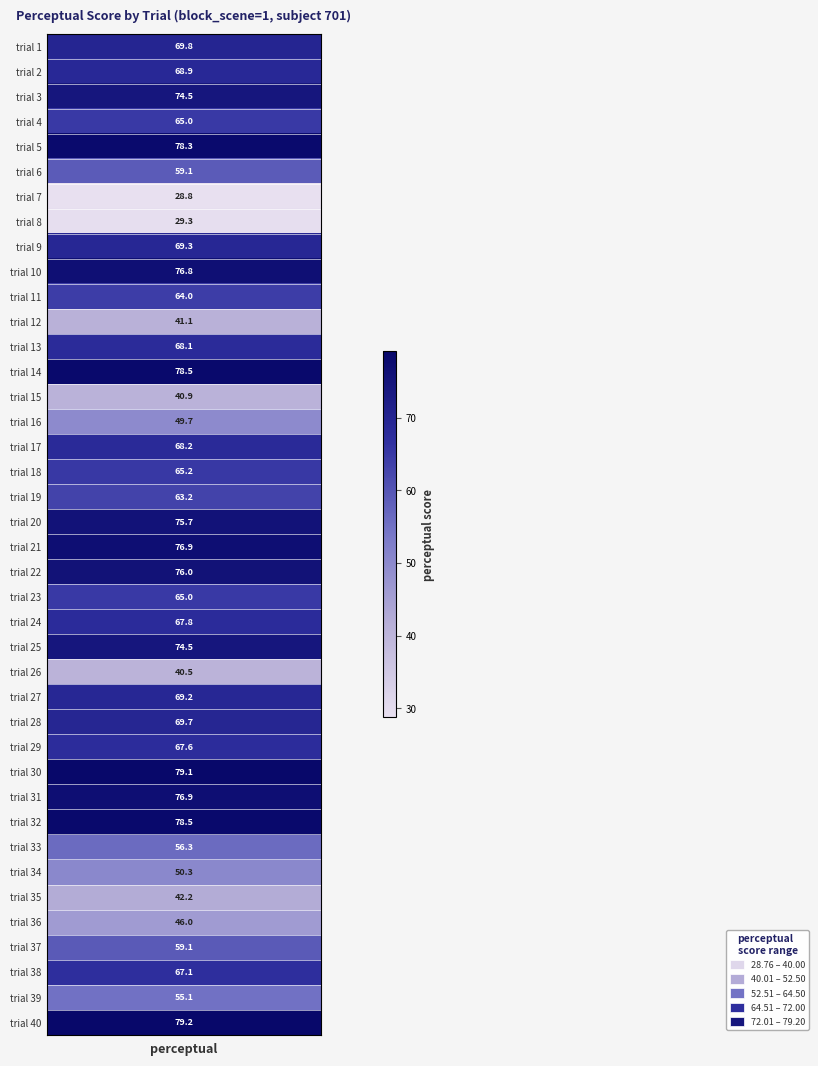

List the labels in order of value, largest first.

39, 29, 31, 13, 4, 30, 20, 9, 21, 19, 2, 24, 0, 27, 8, 26, 1, 16, 12, 23, 28, 37, 17, 3, 22, 10, 18, 36, 5, 32, 38, 33, 15, 35, 34, 11, 14, 25, 7, 6